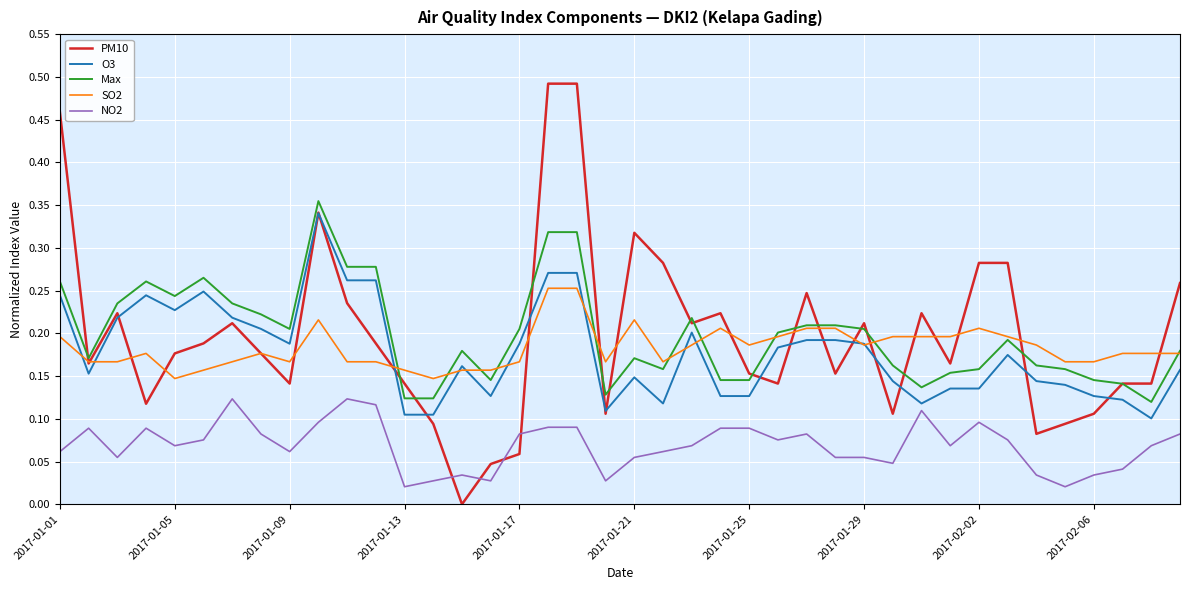

Which series has the widest spread of values?

PM10